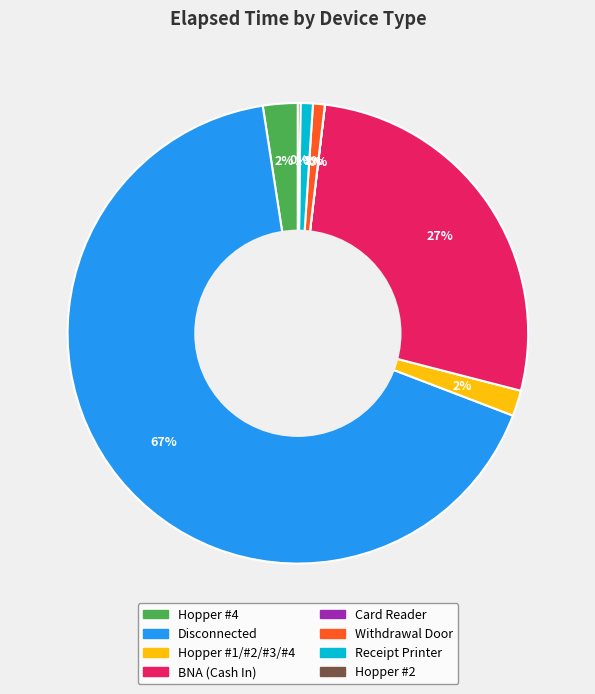

What is the largest slice in the pie chart?

Disconnected